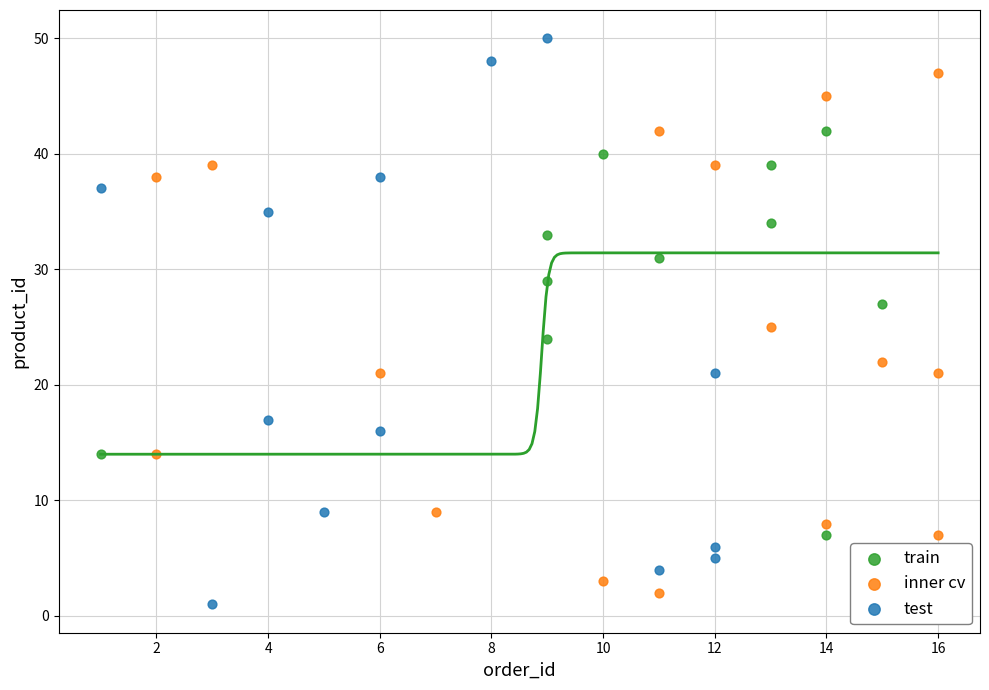

Which series has the widest spread of Y values?

test